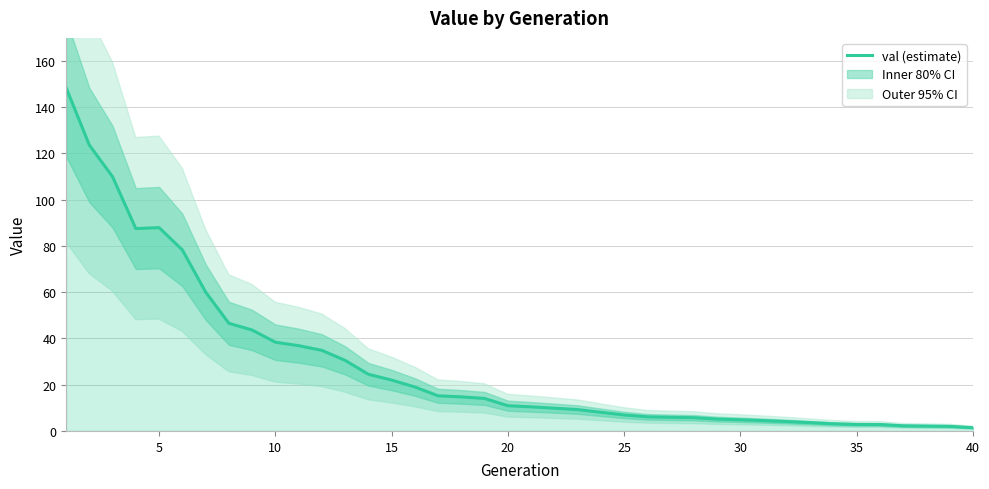

What is the maximum value shown in the chart?

148.5